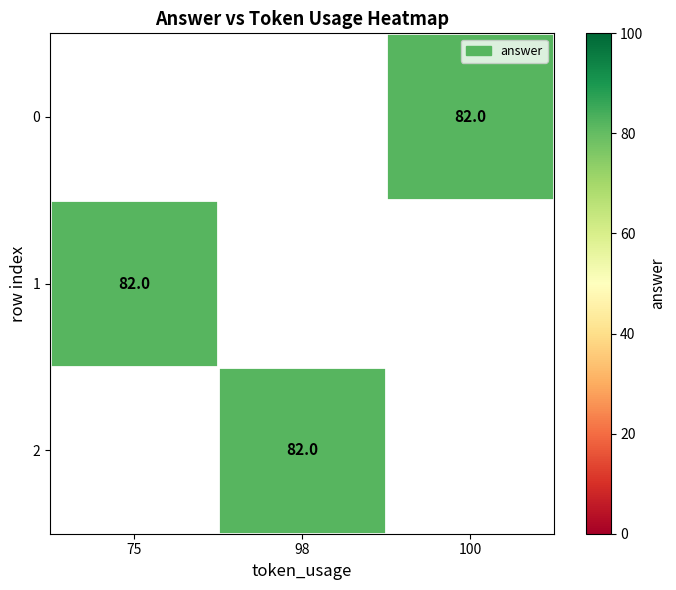

Rank the categories by 1 value from highest to lowest.

75, 98, 100